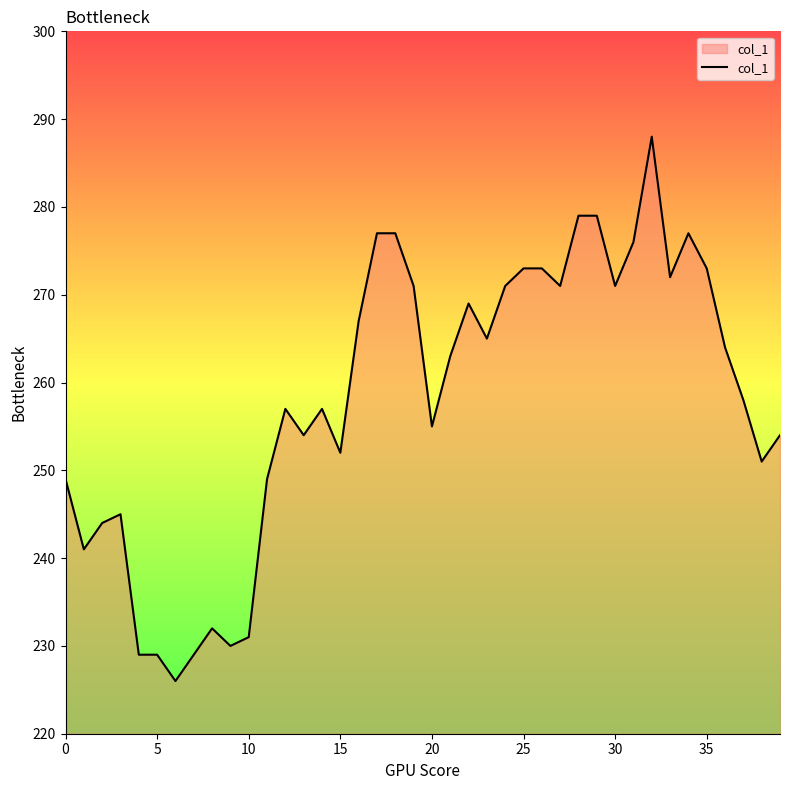

What is the difference between the maximum and minimum values?

62